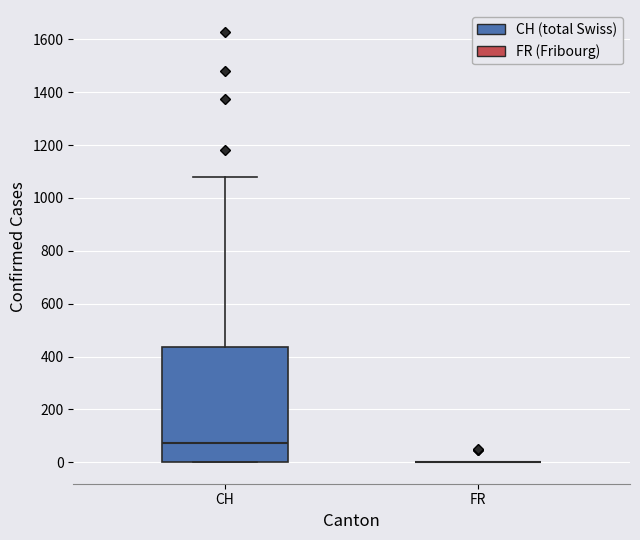

Reading left to right, read every box against the y-axis: the position of its median line, the range the box covers, and the ends of its whiskers. The values are not printed on the chart, so give them approximately, as read against the axis.

CH: median 80, box 0 to 440, whiskers 0 to 1080
FR: box collapsed to a line at 0, whiskers 0 to 0